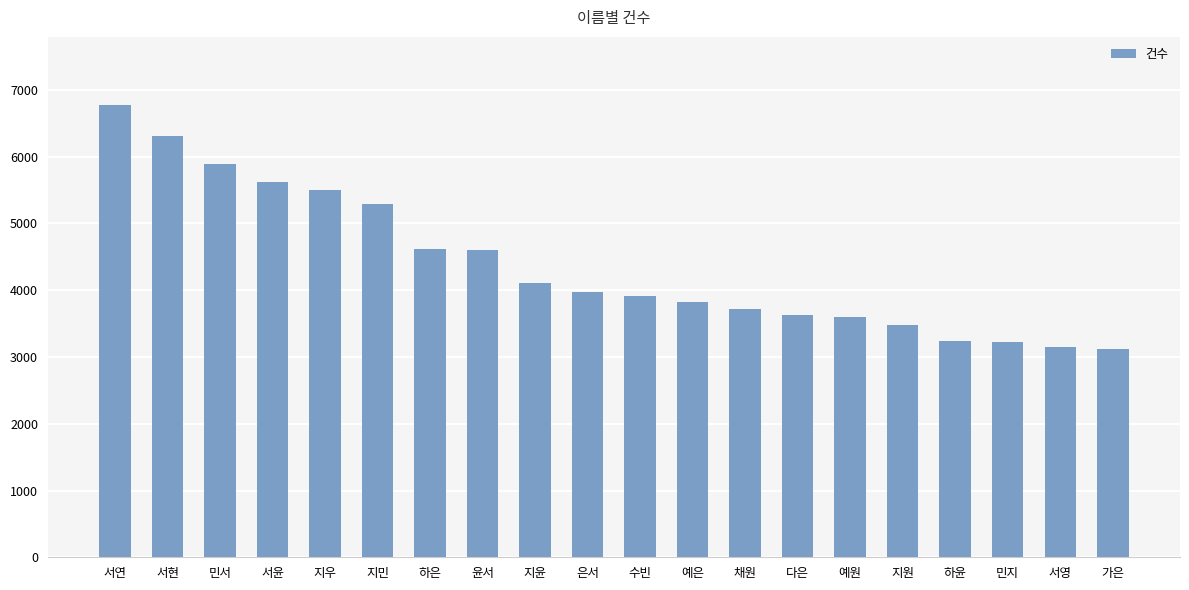

What is the minimum value shown in the chart?

3125